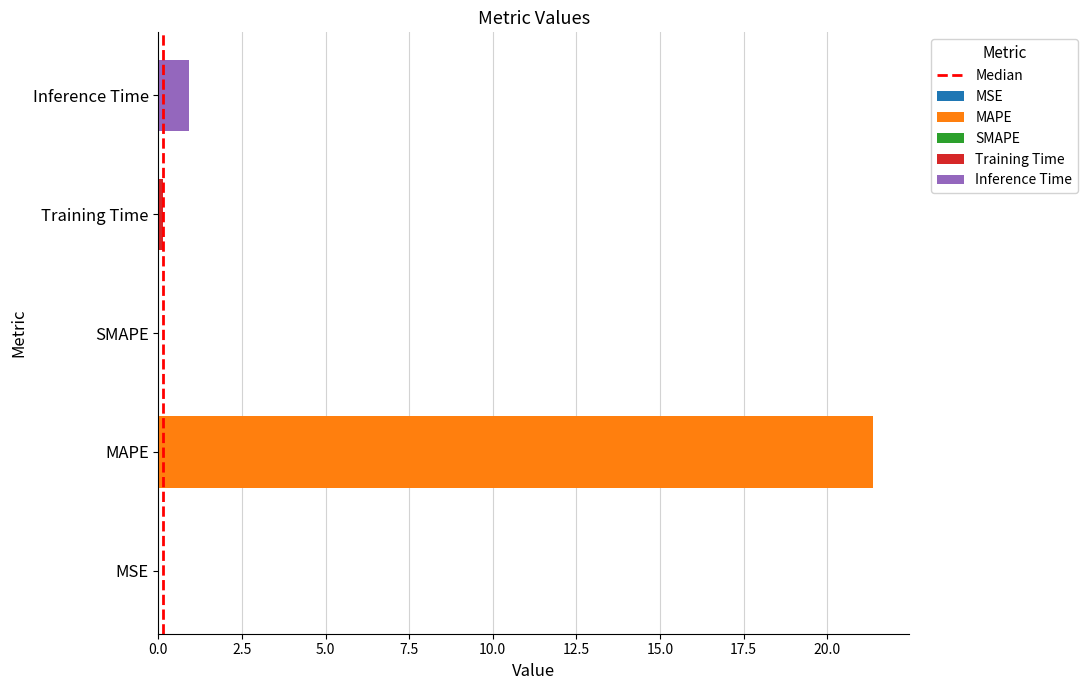

What is the change in value from 0.0 to 2.5?

+1